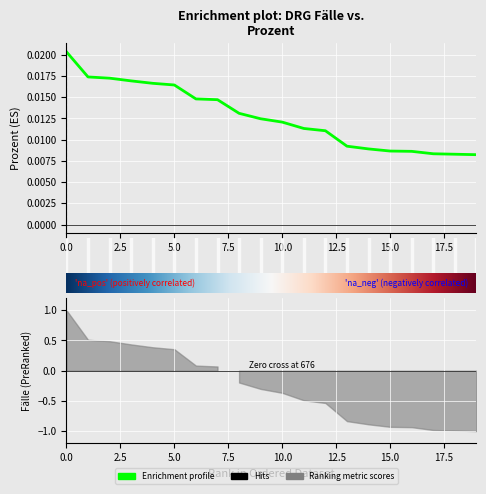

Does the chart display data point markers on the line(s)?

No